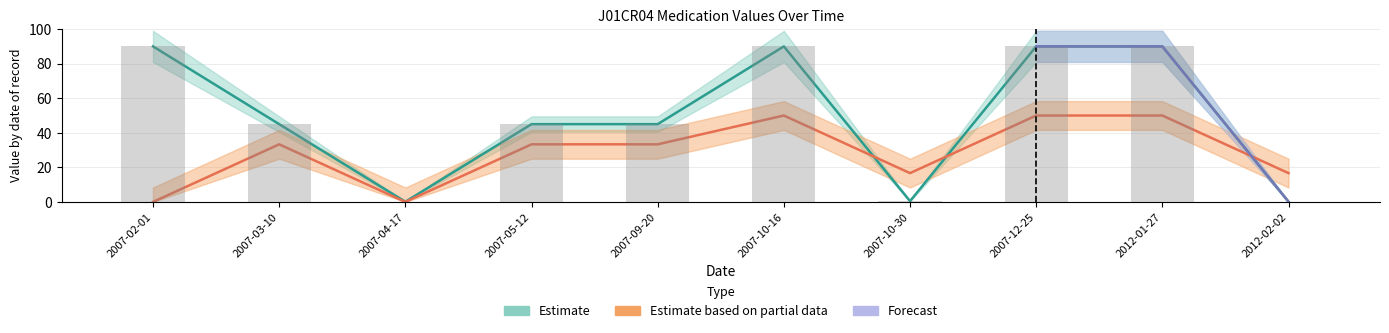

The EFD series shows 73.8 at 2012-01-27. True or false?

False